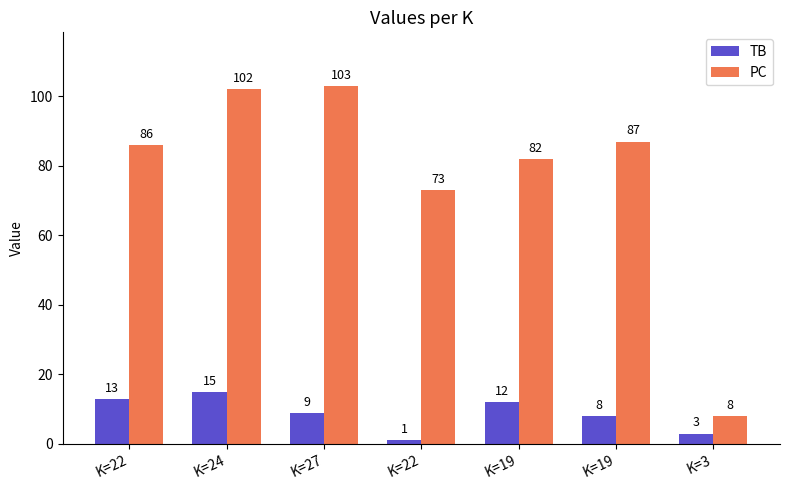

List the series in order of their peak value, highest first.

PC, TB